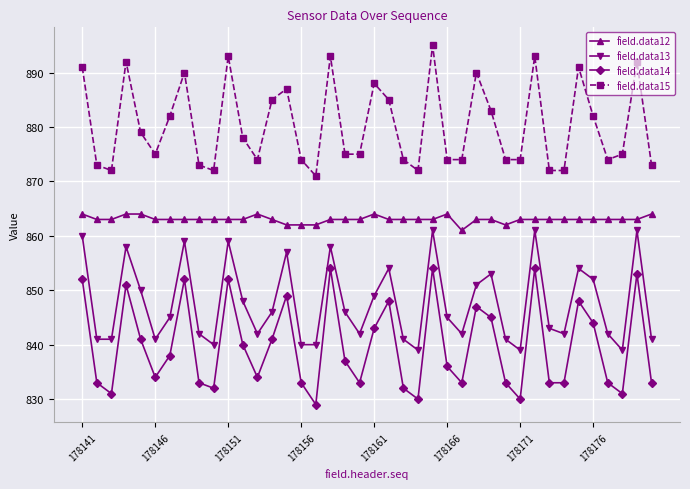

Rank the series by their maximum value, from lowest to highest.

field.data14, field.data13, field.data12, field.data15